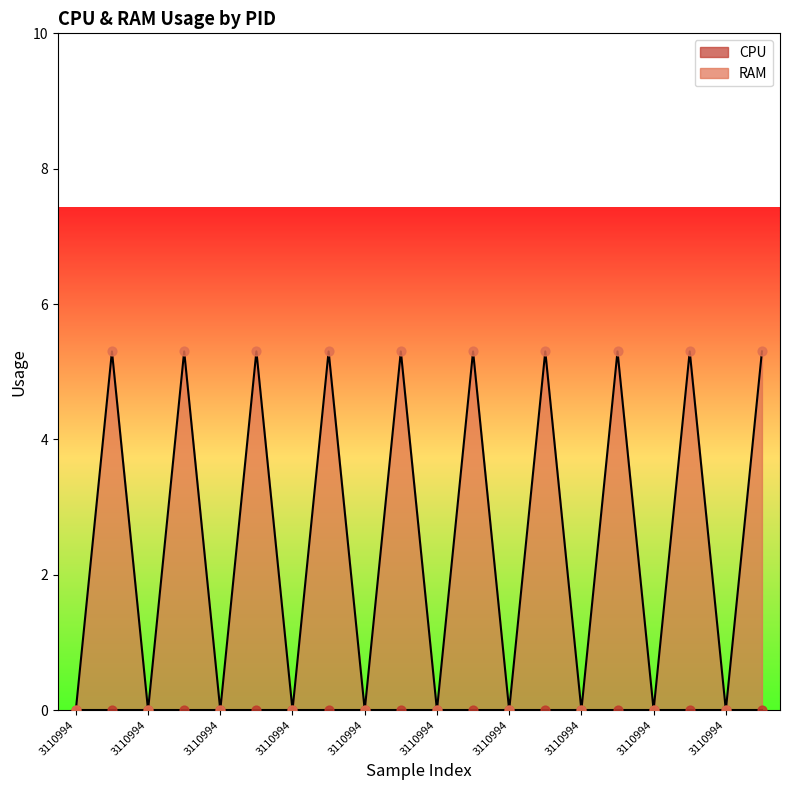

Which has a higher value, 3110994 or 3111057?

3111057